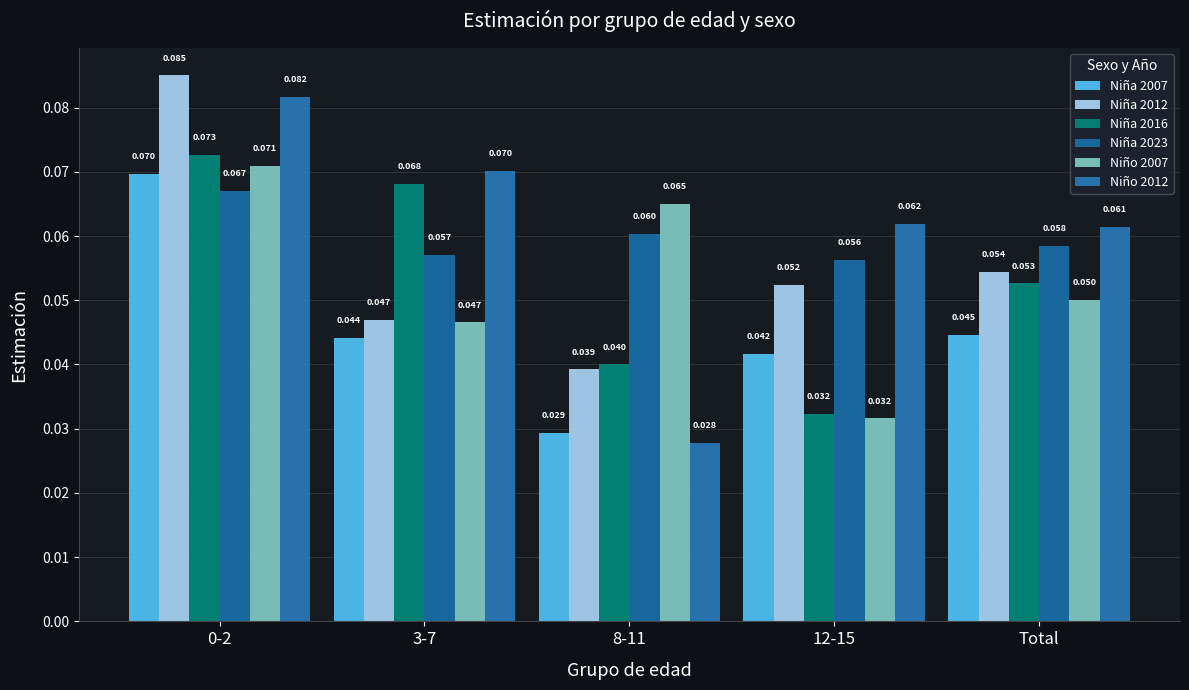

What is the maximum value shown in the chart?

0.1